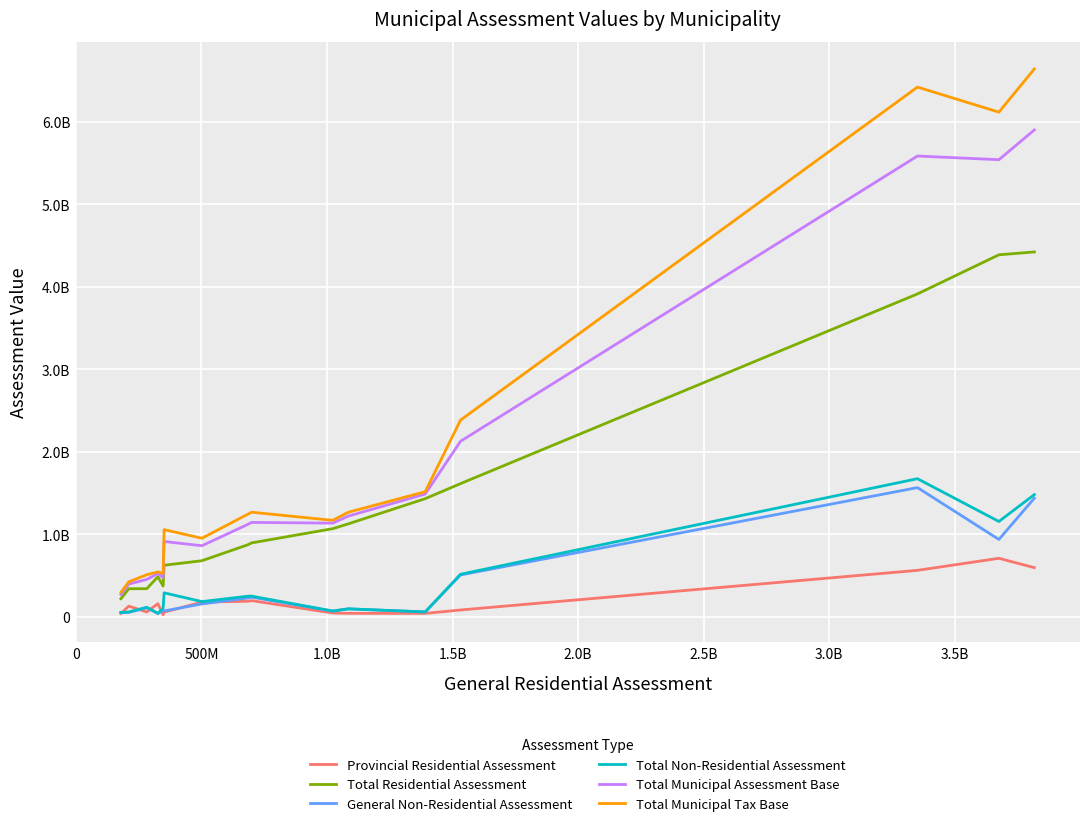

Does the chart display data point markers on the line(s)?

No